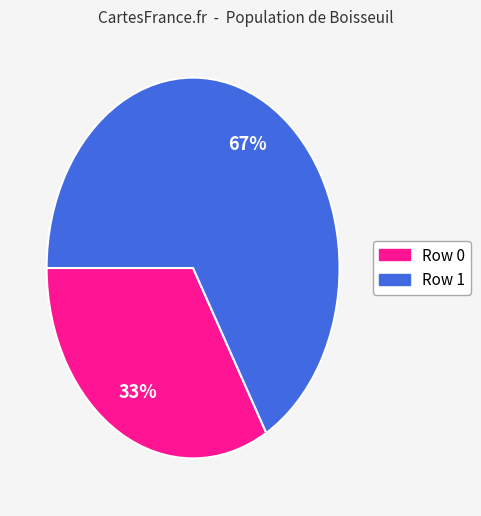

Does any single category account for the majority?

Yes